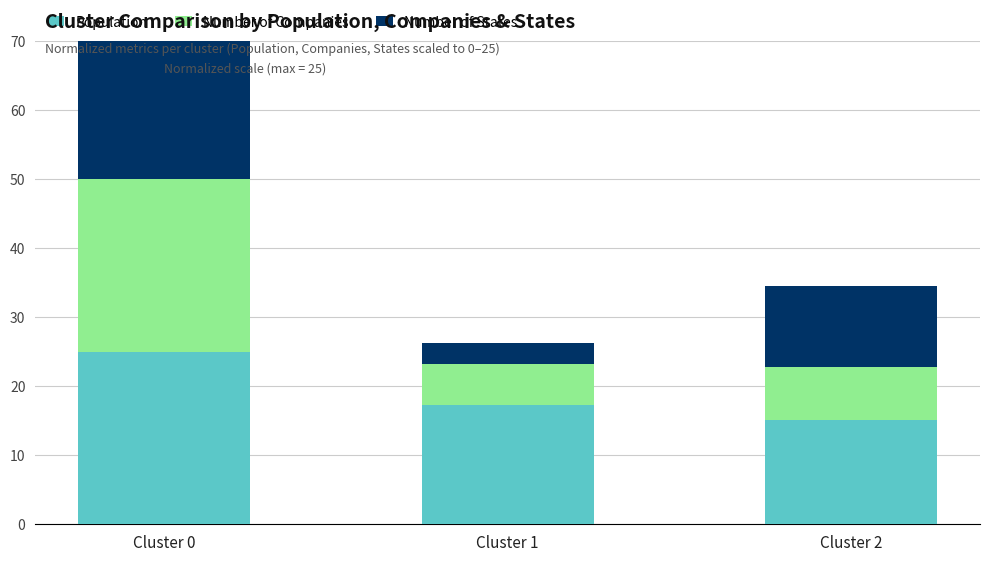

What value does the Number of States series have at Cluster 2?

11.8